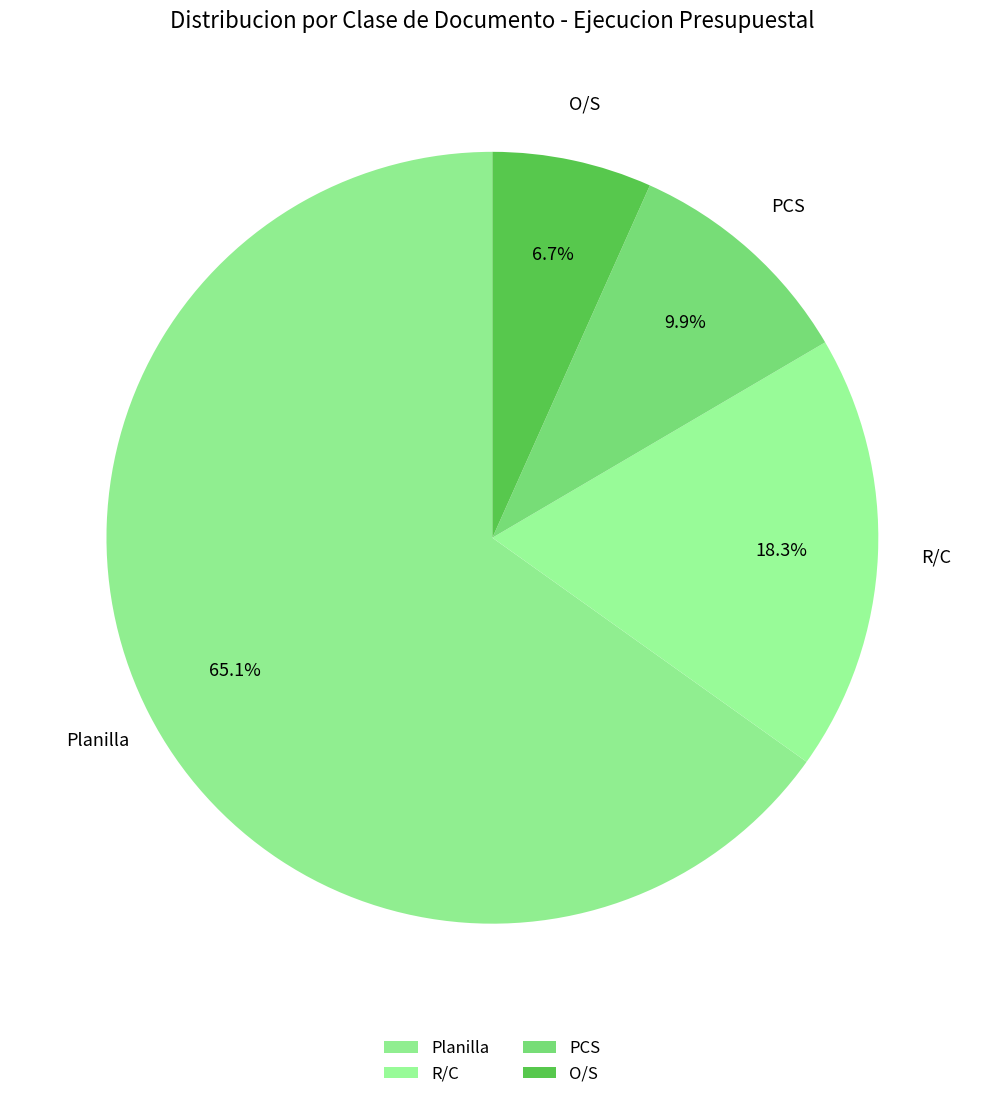

Count the number of slices in the pie.

4